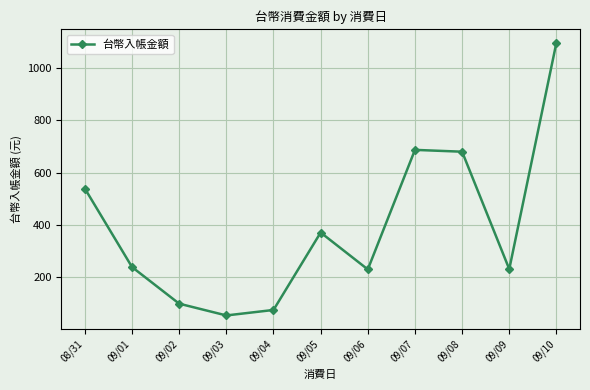

Count the number of data series in this chart.

1